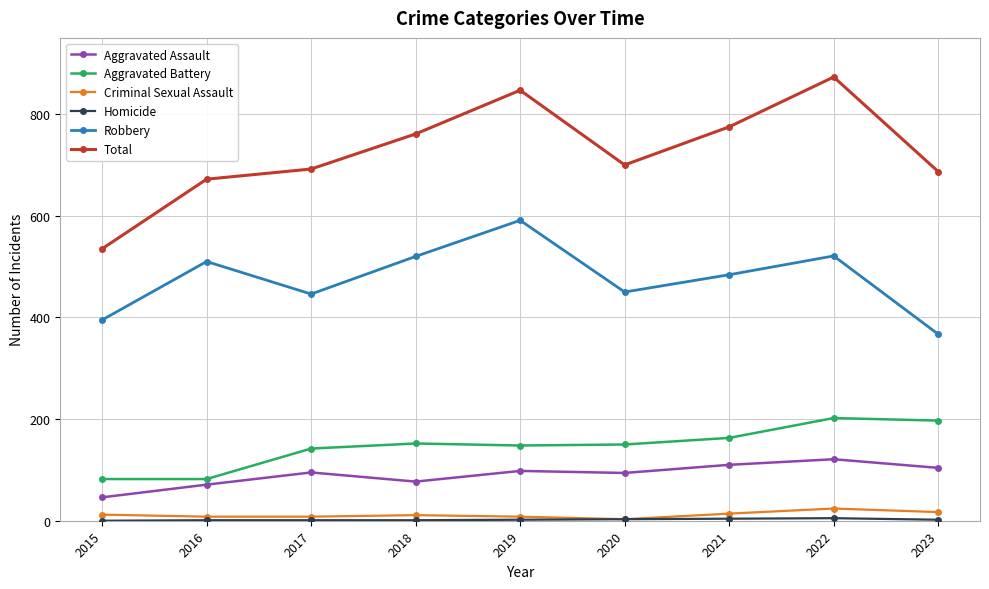

What is the highest value of the Total series?

873